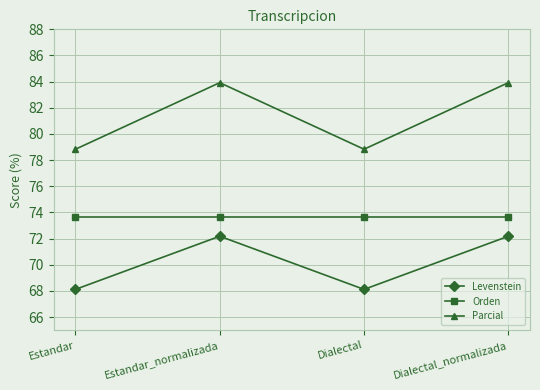

What is the difference between the highest and lowest values at Estandar?

10.7